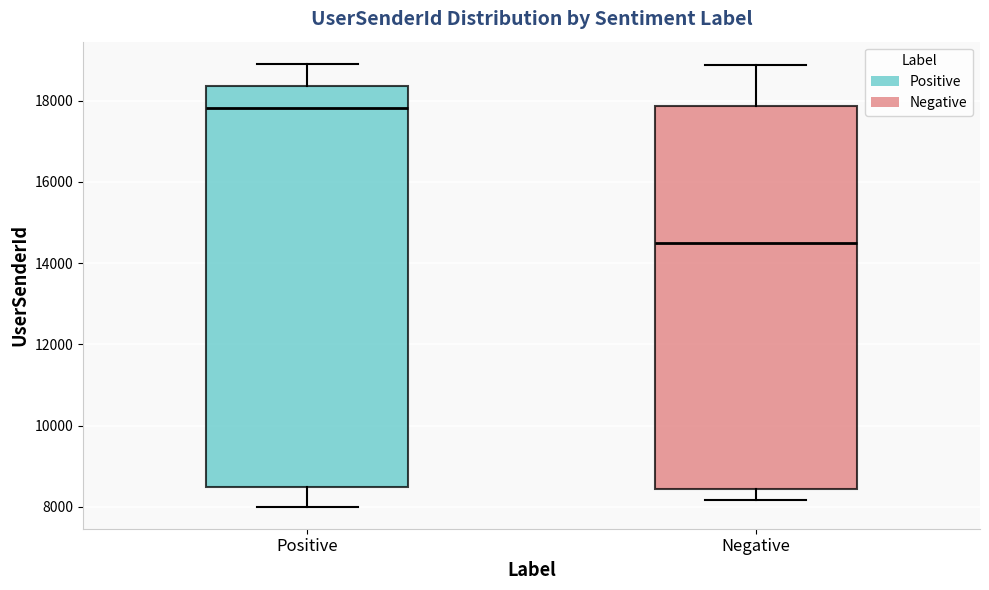

Which box's median line is the highest?

Positive